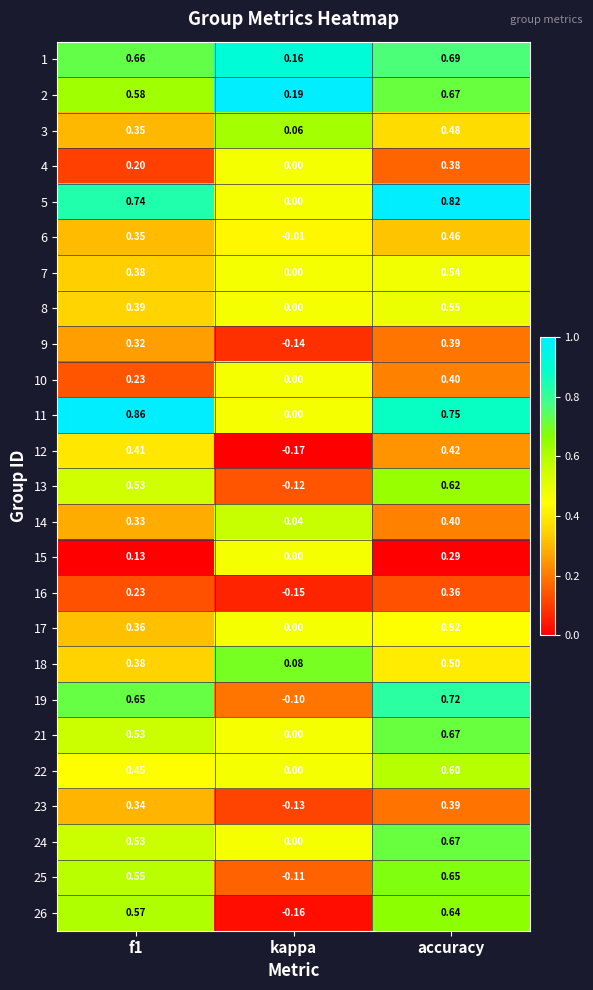

Count the number of data series in this chart.

25